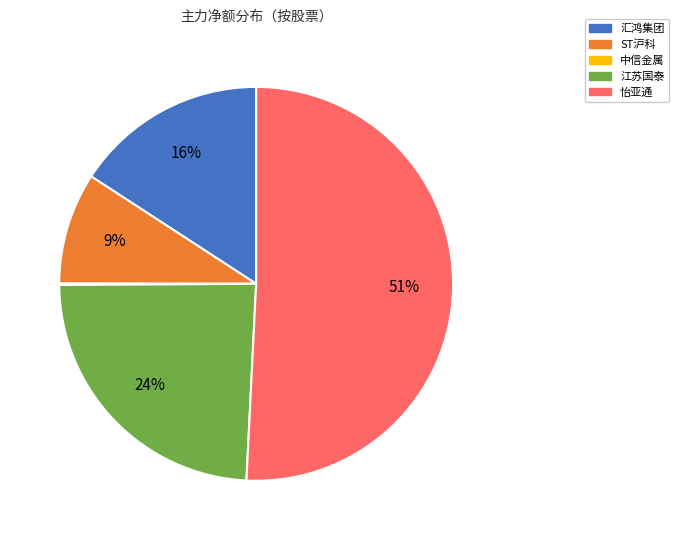

To the nearest percent, what is the average slice percentage?

20%